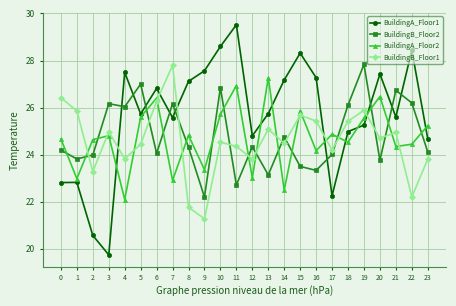

True or false: BuildingB_Floor2 has more than 0 interior local peaks.

True